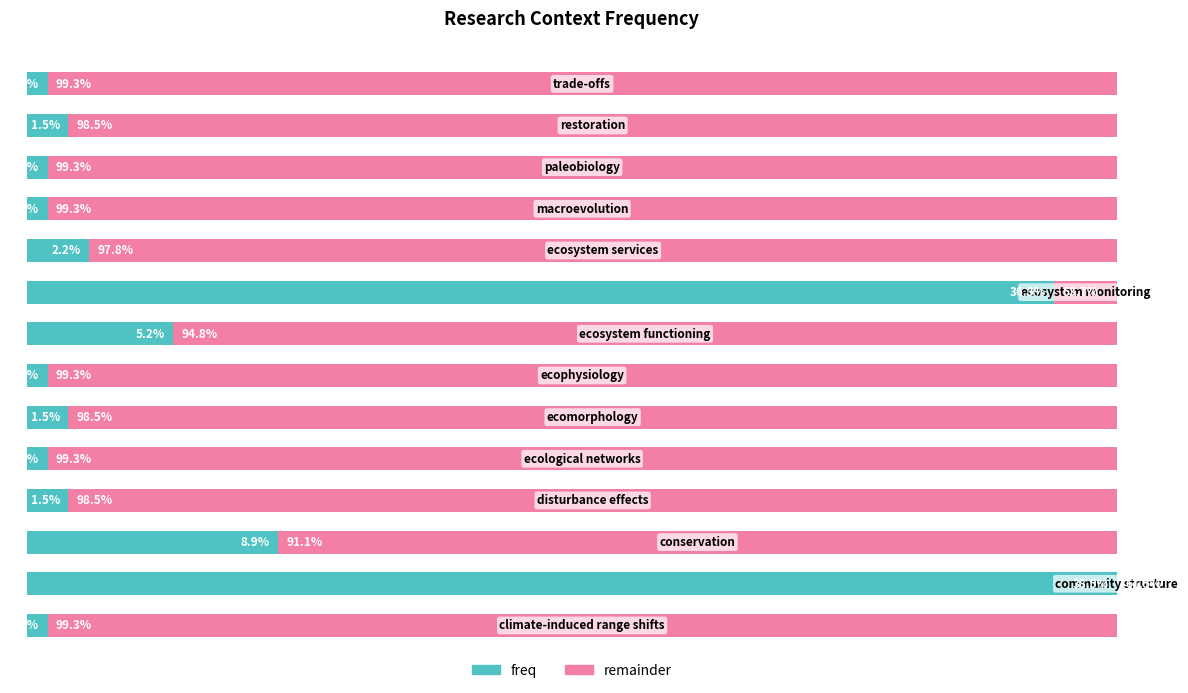

What are all the series names shown in the legend?

freq, remainder